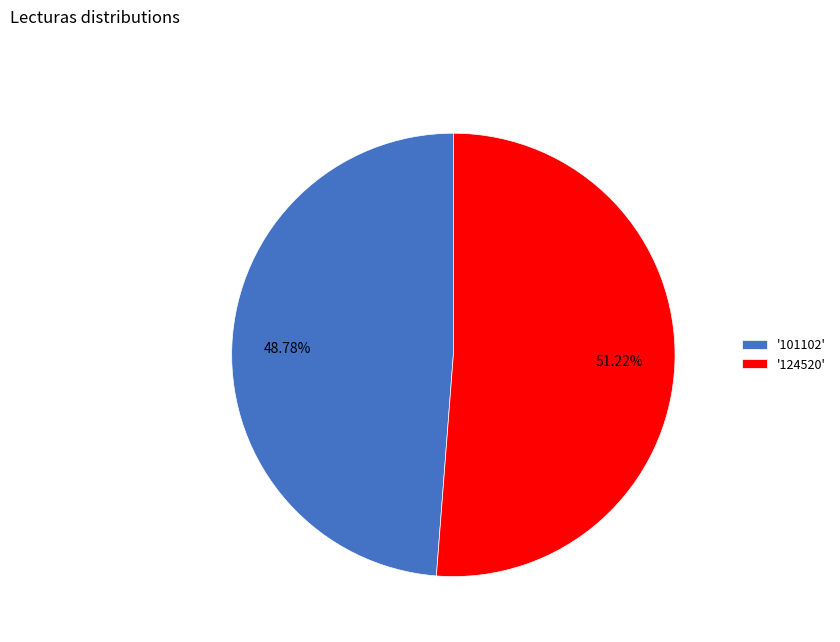

Combined, do '101102' and '124520' account for over 50%?

Yes